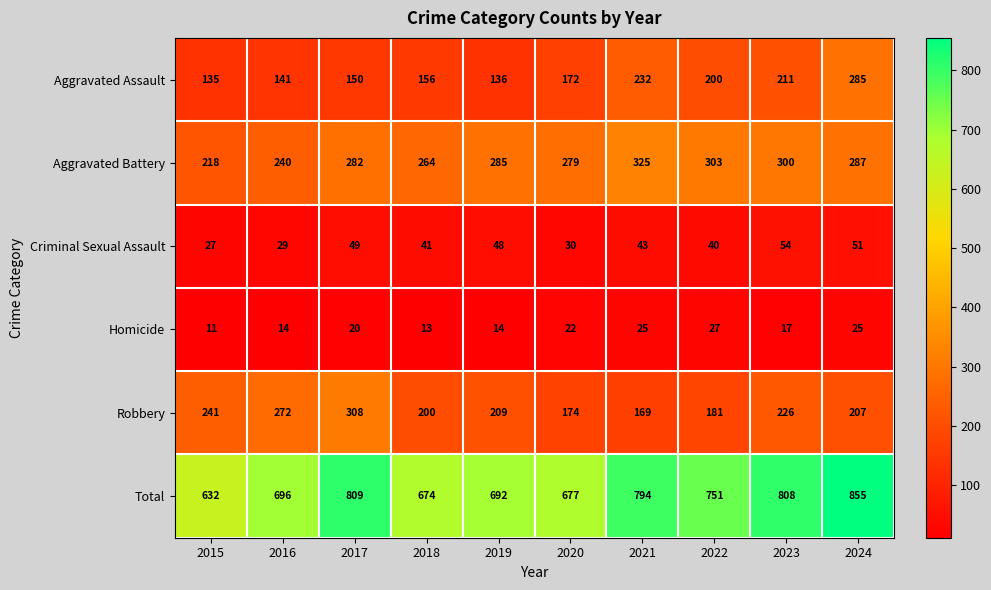

What is the smallest value displayed?

11